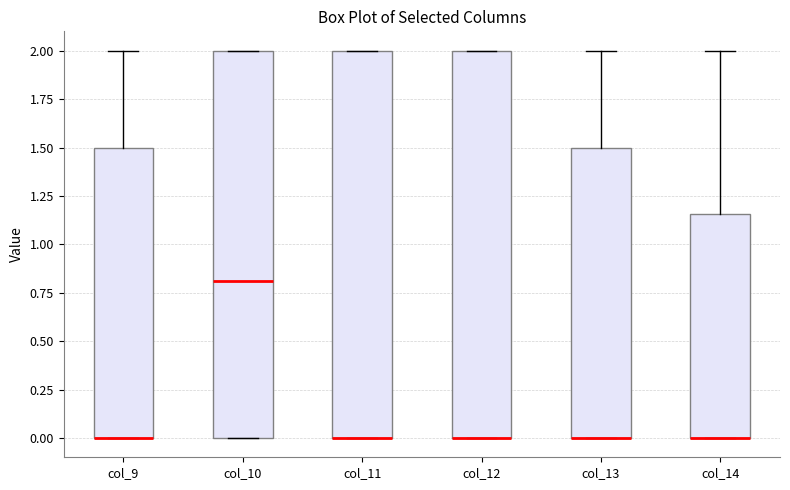

Reading left to right, transcribe this box plot: for each box, give where its median line is, the range the box spans, and where its two whiskers end, as read against the y-axis. The values are not printed on the chart, so give them approximately, as read against the axis.

col_9: median 0.00 (drawn on the box's lower edge), box 0.00 to 1.50, whiskers 0.00 to 2.00
col_10: median 0.80, box 0.00 to 2.00, whiskers 0.00 to 2.00
col_11: median 0.00 (drawn on the box's lower edge), box 0.00 to 2.00, whiskers 0.00 to 2.00
col_12: median 0.00 (drawn on the box's lower edge), box 0.00 to 2.00, whiskers 0.00 to 2.00
col_13: median 0.00 (drawn on the box's lower edge), box 0.00 to 1.50, whiskers 0.00 to 2.00
col_14: median 0.00 (drawn on the box's lower edge), box 0.00 to 1.15, whiskers 0.00 to 2.00